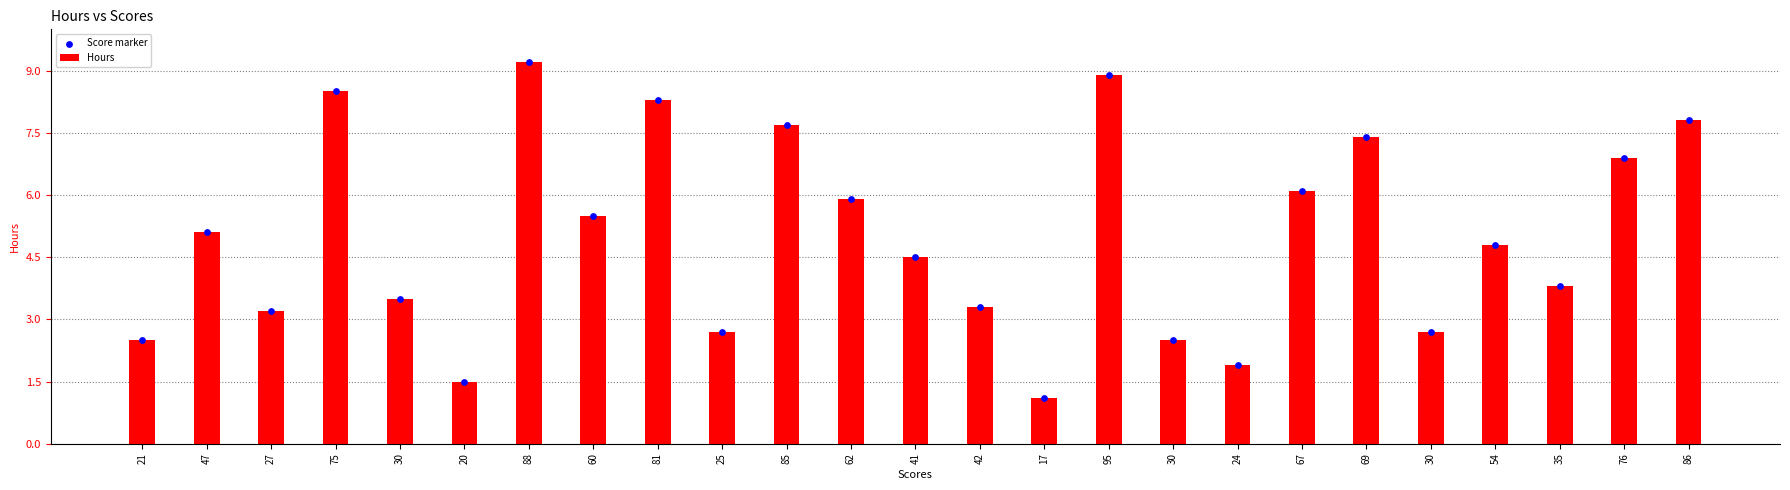

Which series reaches the minimum Y coordinate?

Hours